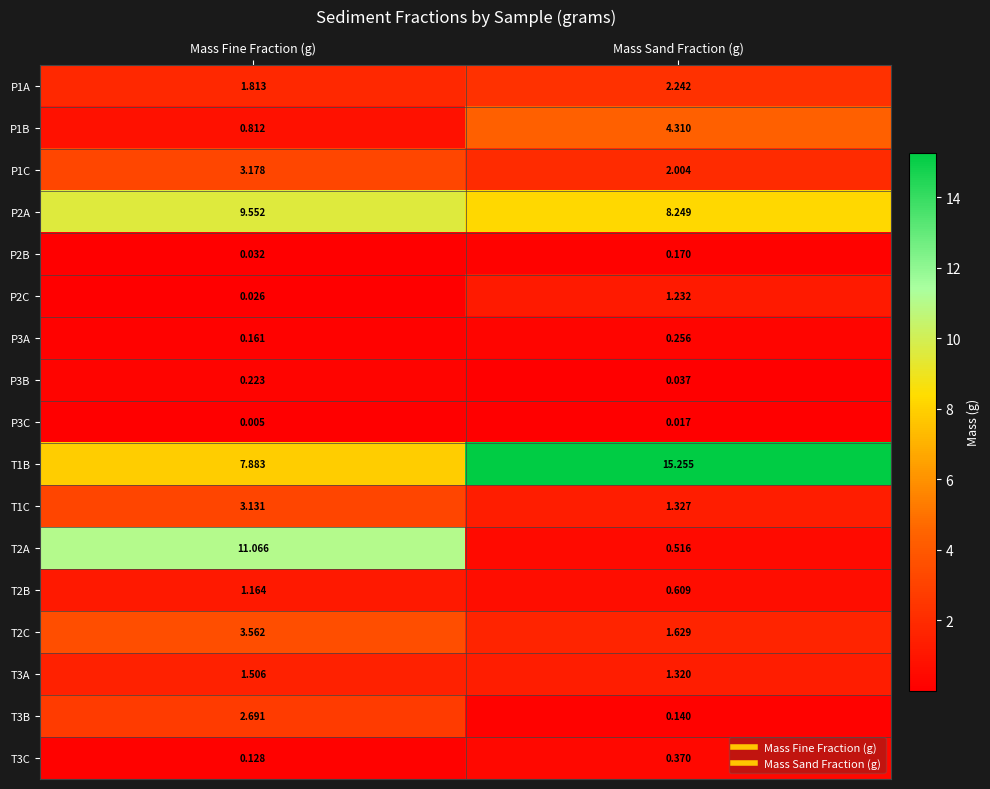

How many distinct data groups are displayed?

17